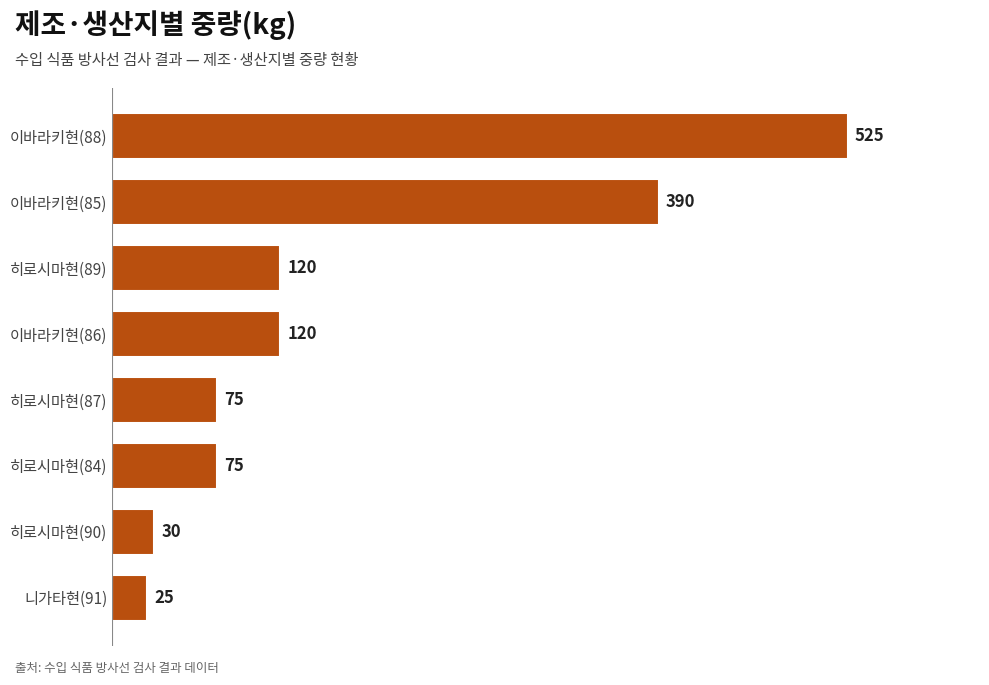

Count the number of data series in this chart.

1